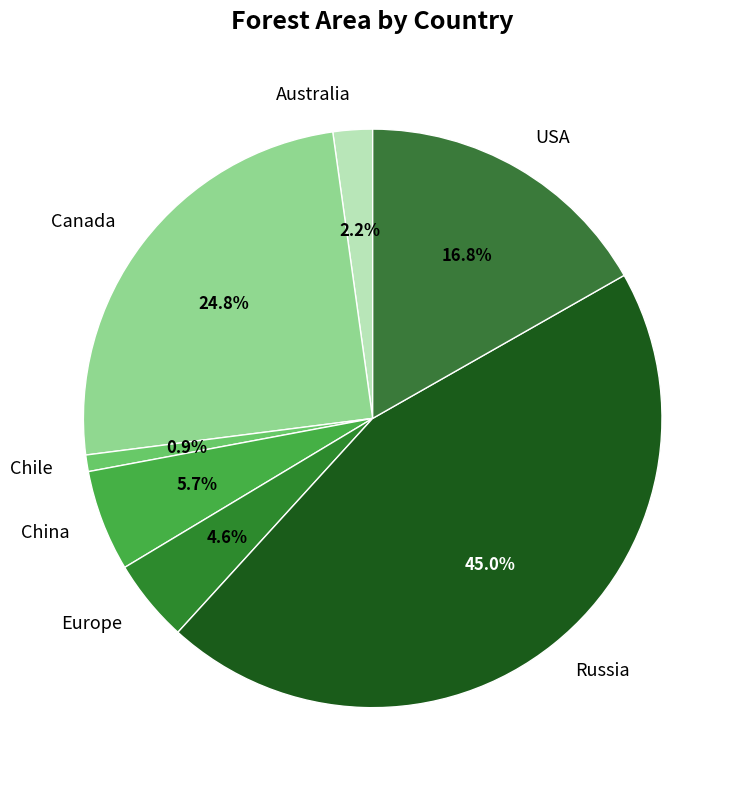

Combined, do Chile and Australia account for over 50%?

No